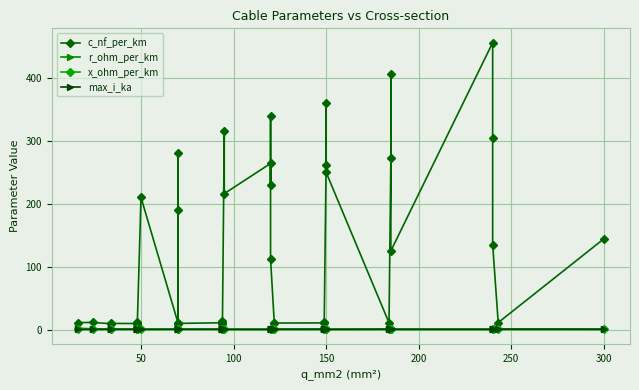

In r_ohm_per_km, how many points are higher than both neighbors (excluding endpoints)?

3